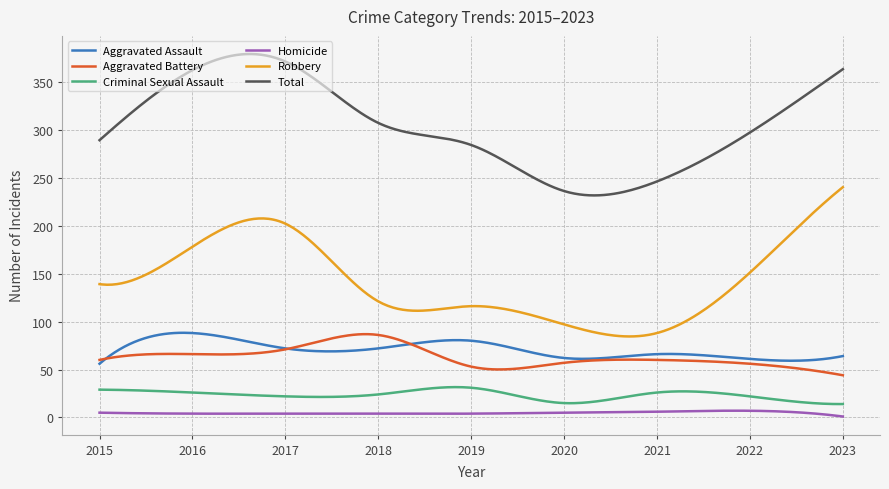

What is the minimum value for Aggravated Assault?

56.0